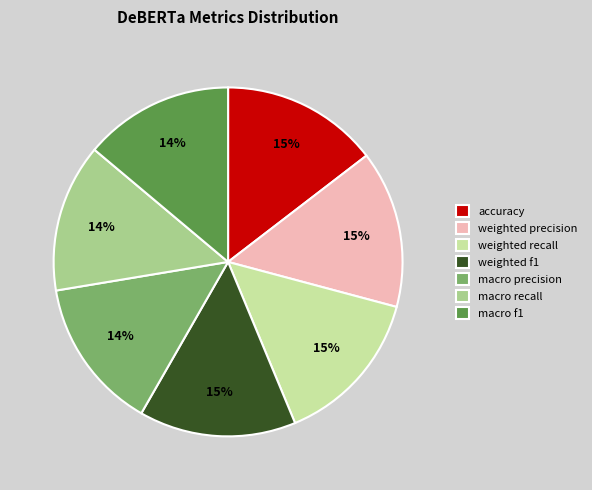

To the nearest percent, what is the difference between the largest and smallest slice percentages?

1%